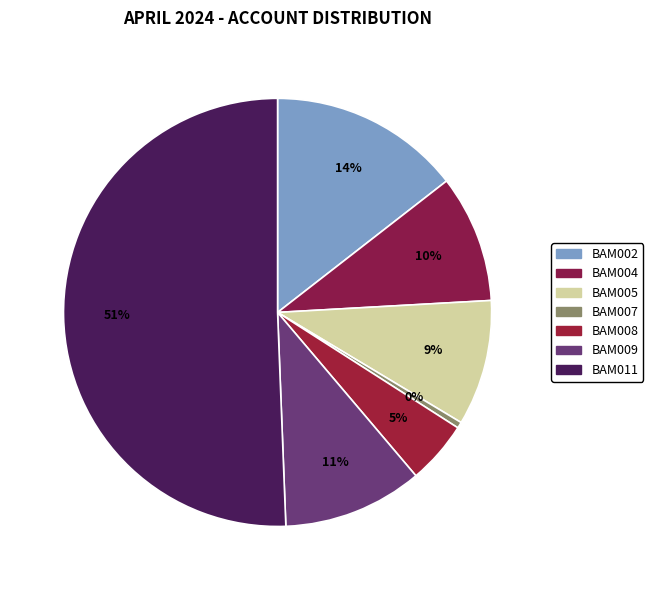

True or false: BAM007 accounts for 0% of the total.

True